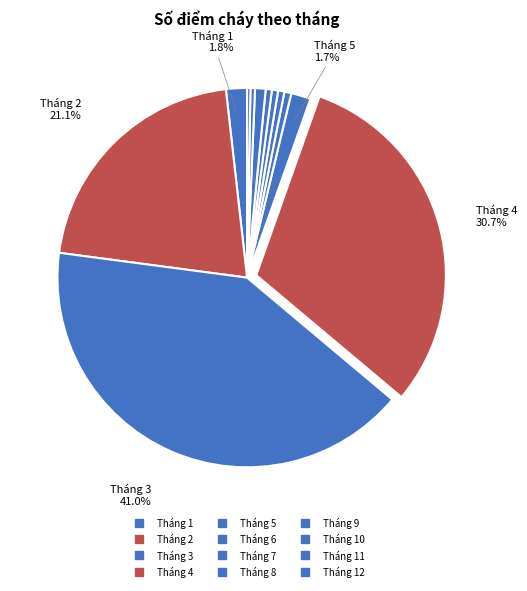

How many segments does this pie chart have?

12